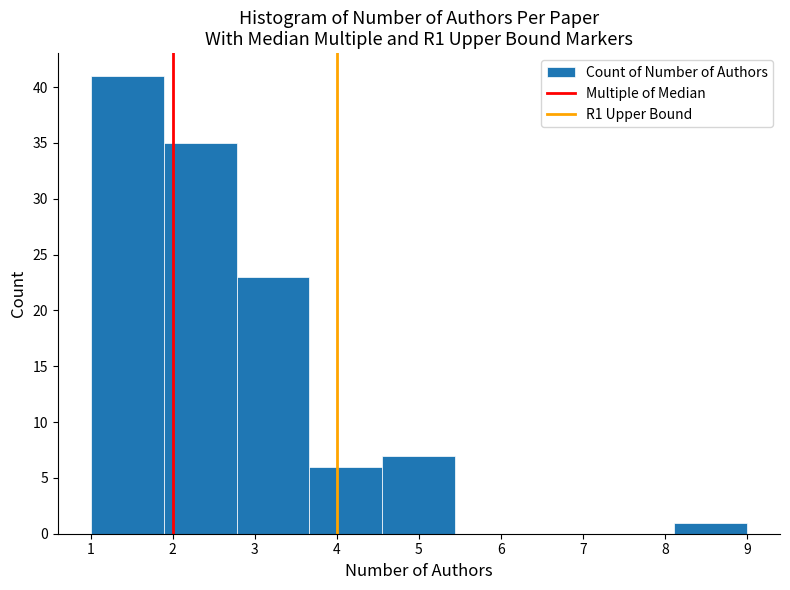

Reading left to right, list every bar in this chart as the range it spans on the x-axis followed by its height. Neither the bar edges nor the heights are printed on the chart, so give them approximately, as read against the axes.

1.0 to 1.9: 41
1.9 to 2.8: 35
2.8 to 3.7: 23
3.7 to 4.6: 6
4.6 to 5.4: 7
5.4 to 6.3: 0
6.3 to 7.2: 0
7.2 to 8.1: 0
8.1 to 9.0: 1